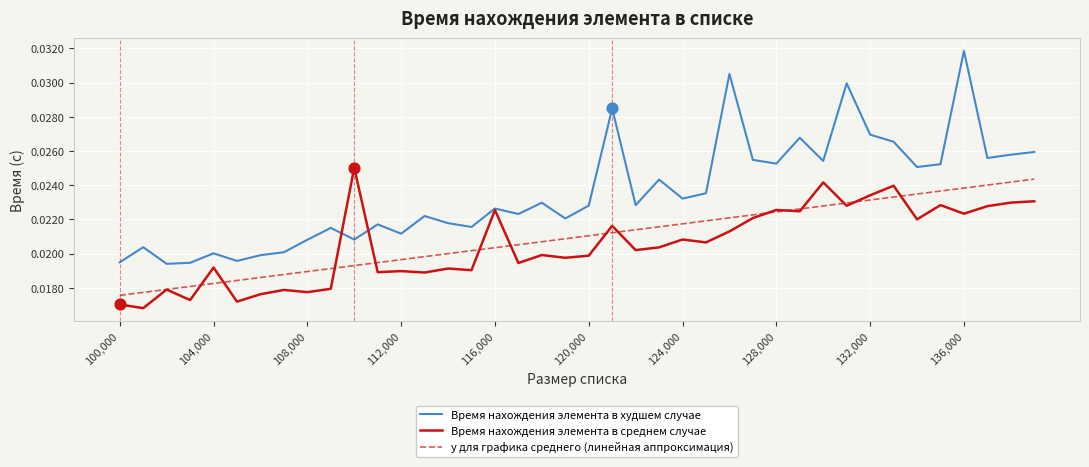

What are all the series names shown in the legend?

Время нахождения элемента в худшем случае, Время нахождения элемента в среднем случае, y для графика среднего (линейная аппроксимация)